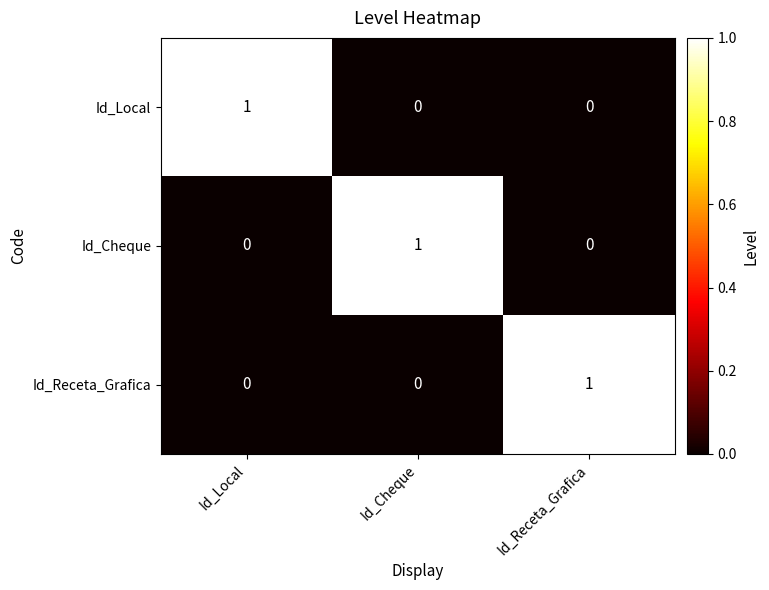

Reading right to left, transcribe all the data shown in this chart.

Id_Local: 0	0	1
Id_Cheque: 0	1	0
Id_Receta_Grafica: 1	0	0